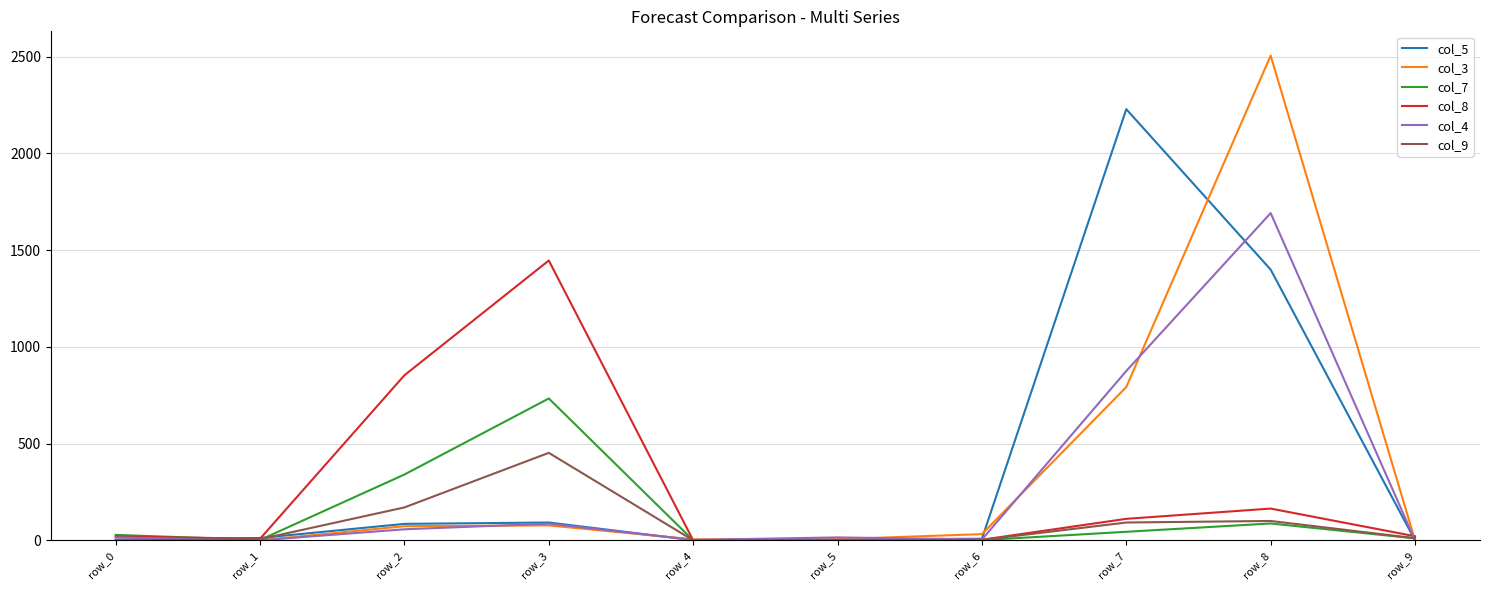

Is it true that col_8 equals 236 at row_2?

False